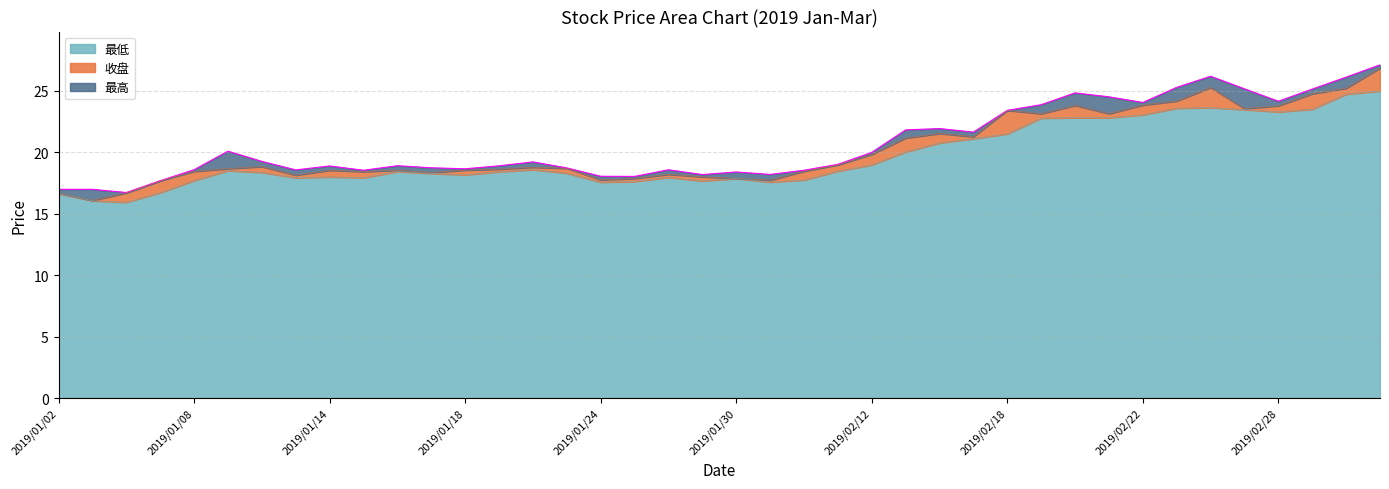

What is the label of the 33rd point from the right?

2019/01/11